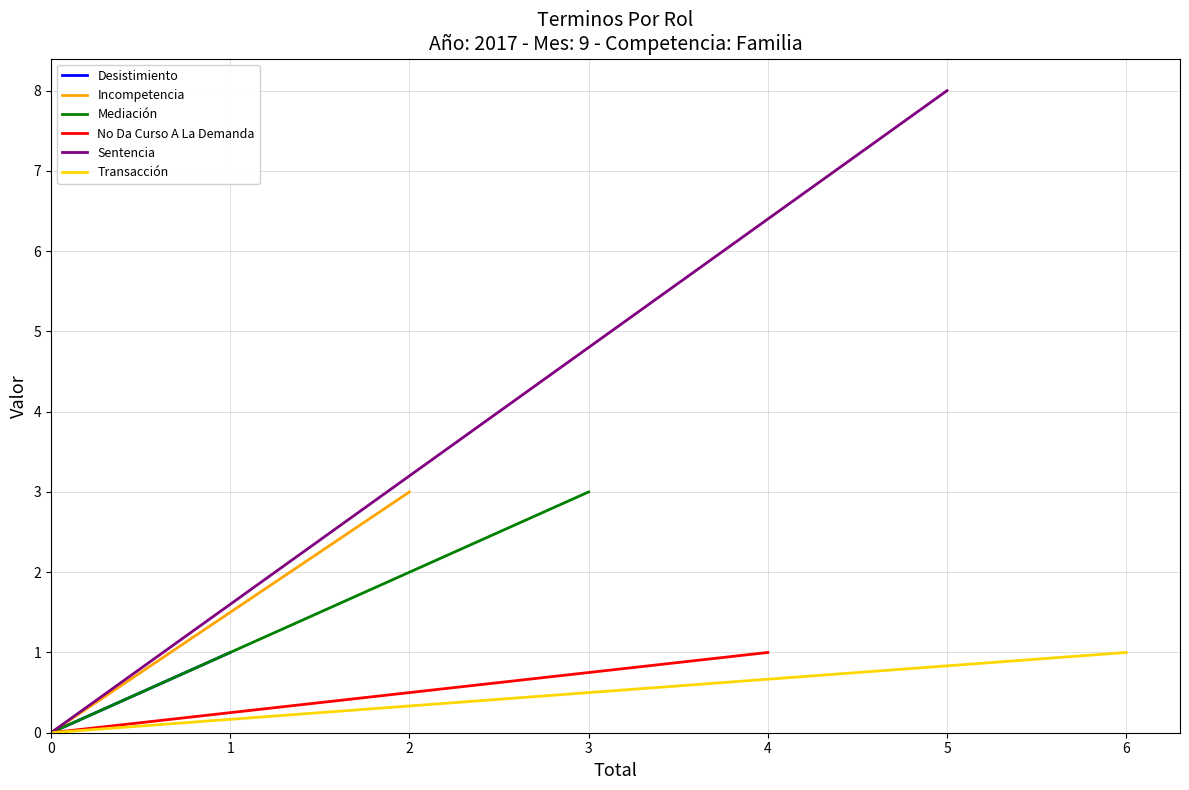

Which series changed the most between 0 and 1?

Sentencia